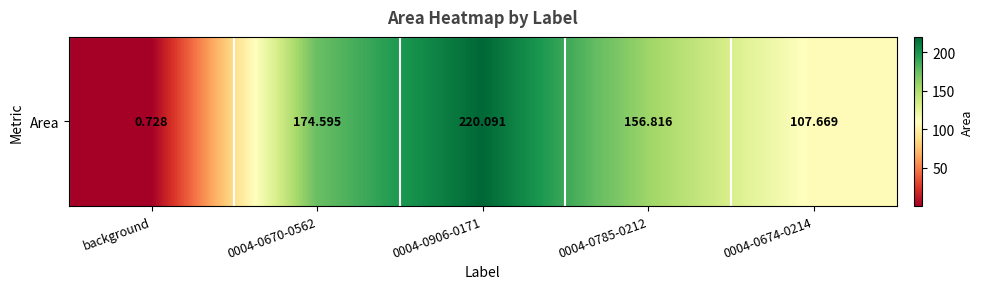

Rank the categories by value from lowest to highest.

background, 0004-0674-0214, 0004-0785-0212, 0004-0670-0562, 0004-0906-0171